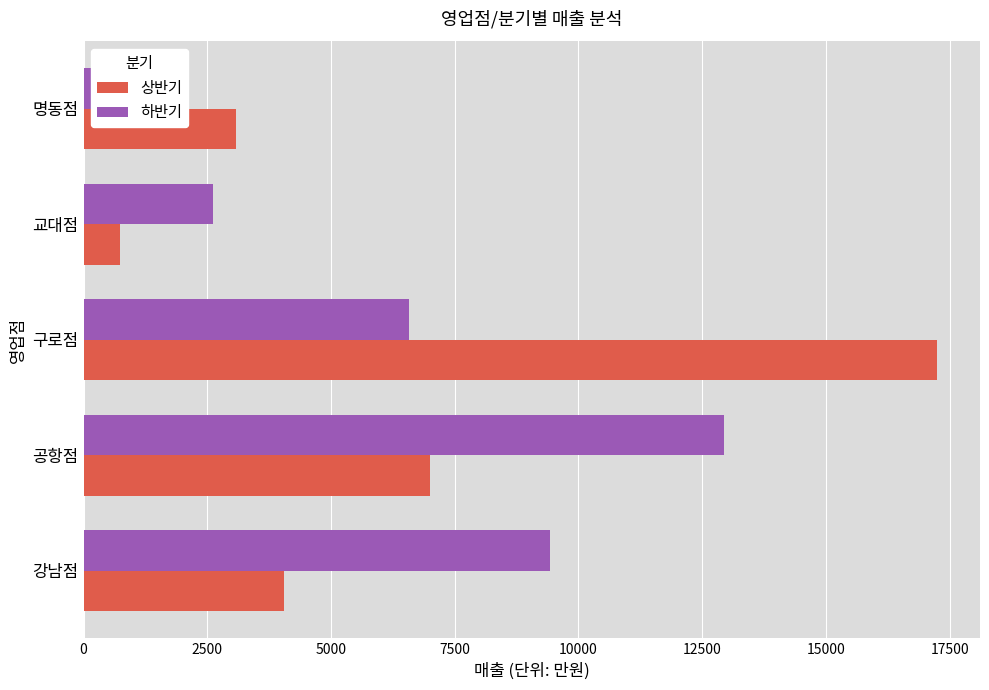

How many data points in 상반기 are above 4057?

2